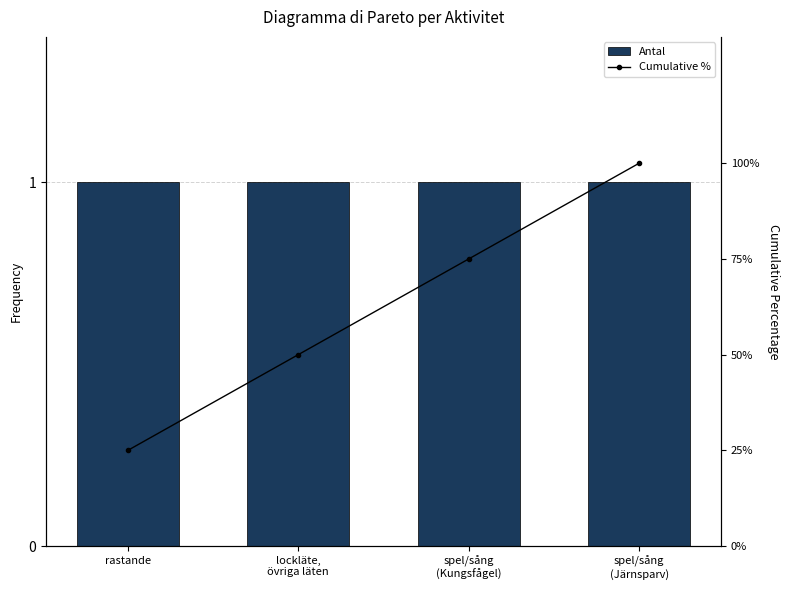

List the labels in order of Cumulative % value, largest first.

spel/sång
(Järnsparv), spel/sång
(Kungsfågel), lockläte,
övriga läten, rastande